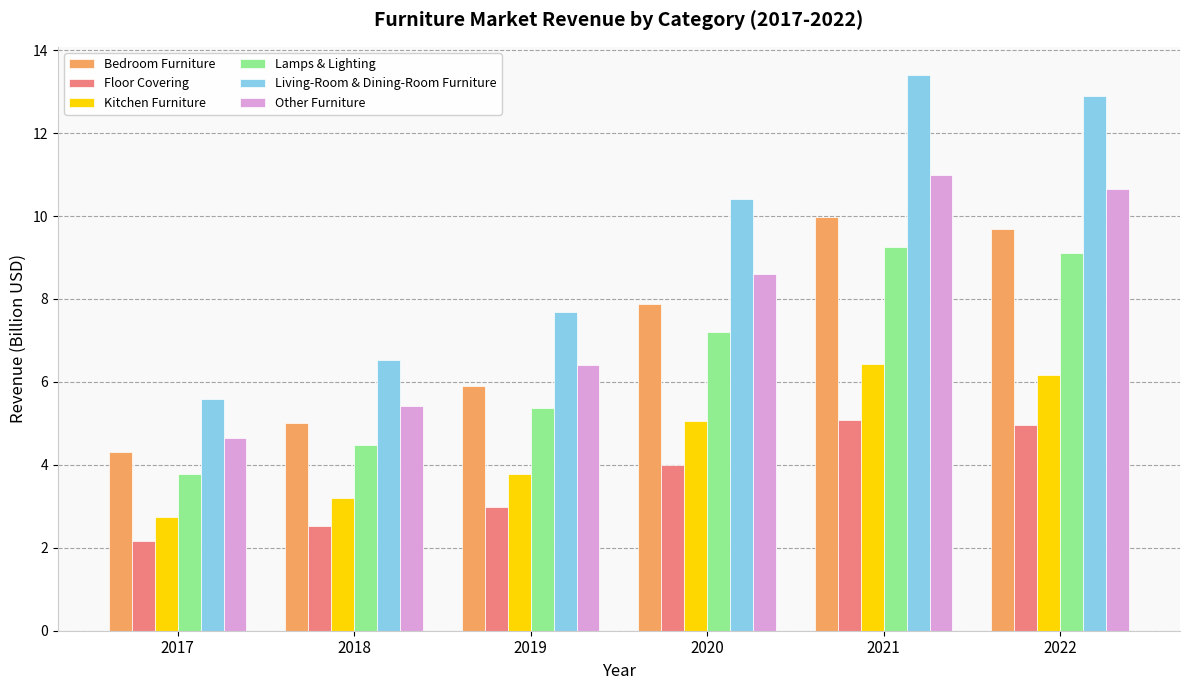

What is the total value across all series at 2021?

55.1